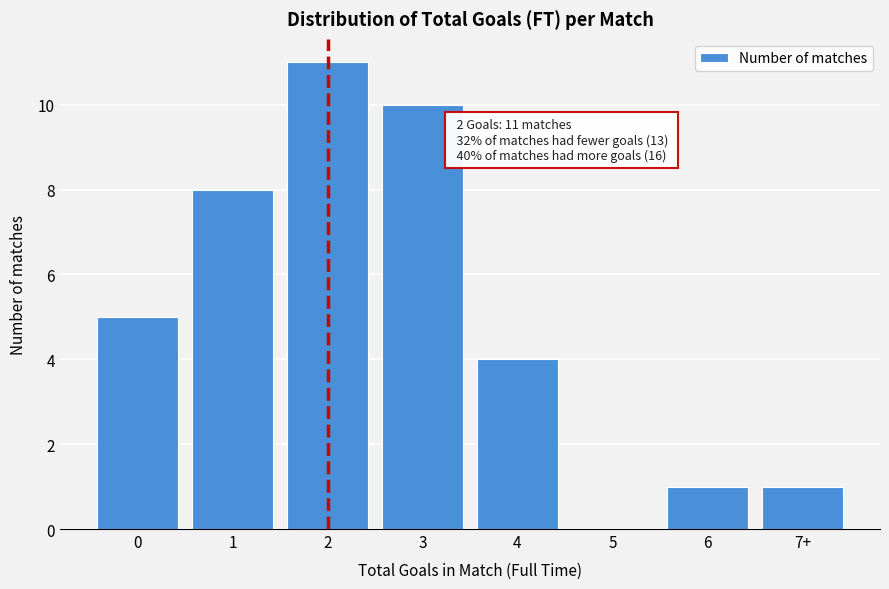

Reading left to right, what are all the values shown in this chart?

0=5	1=8	2=11	3=10	4=4	5=0	6=1	7+=1